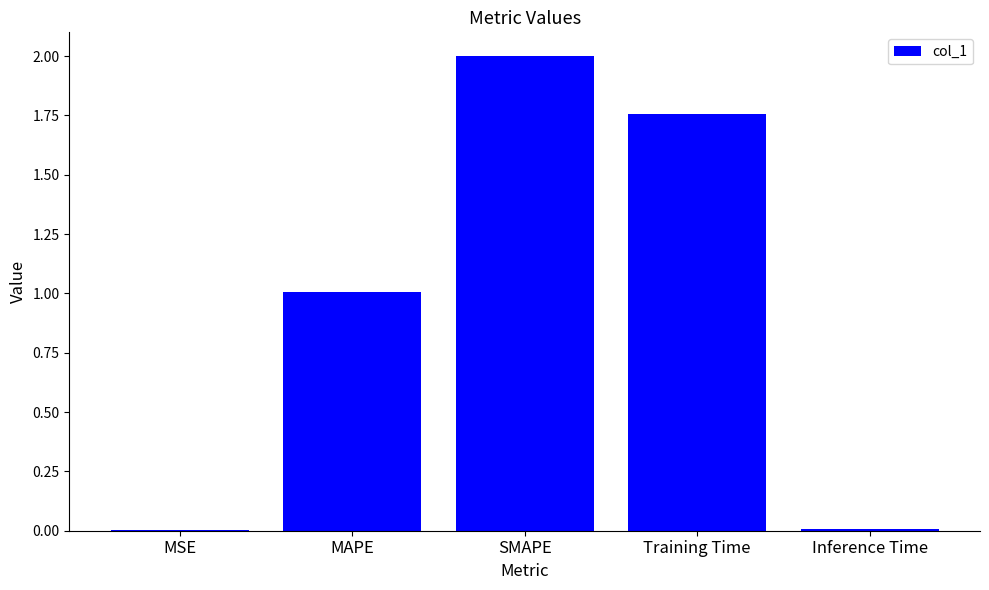

Where does the data first go above 1?

MAPE